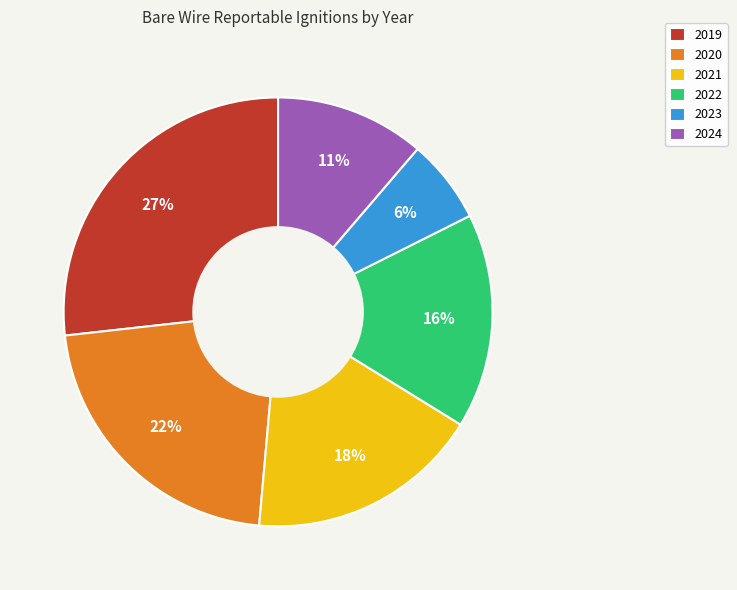

To the nearest percent, what portion does 2024 represent?

11%